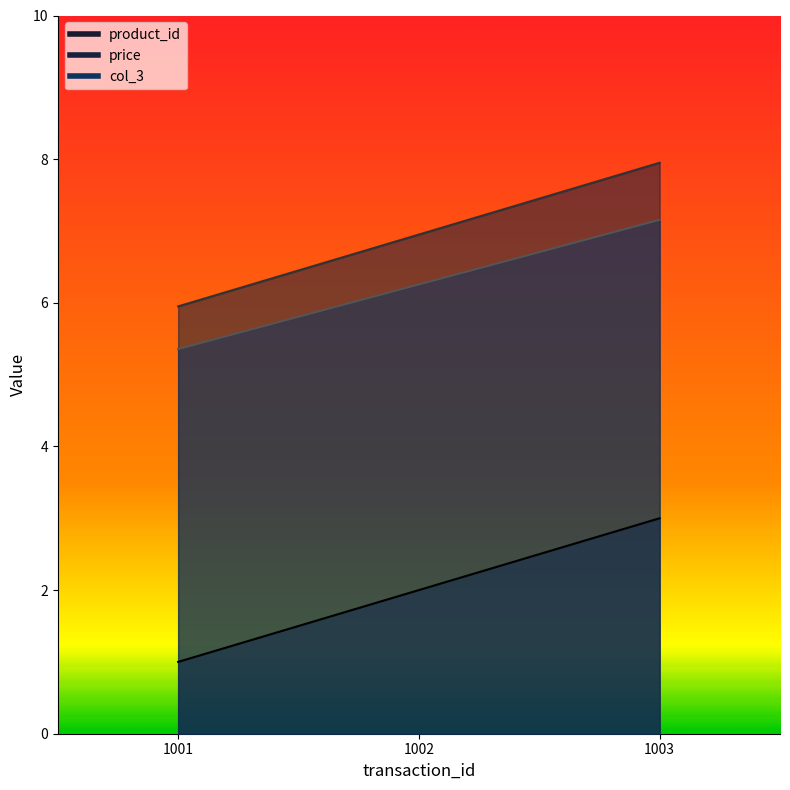

What value does the price series have at 1003?

8.0